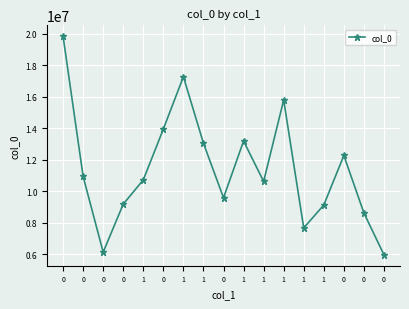

What is the sum of the values at 1 and 0?

19314992.5